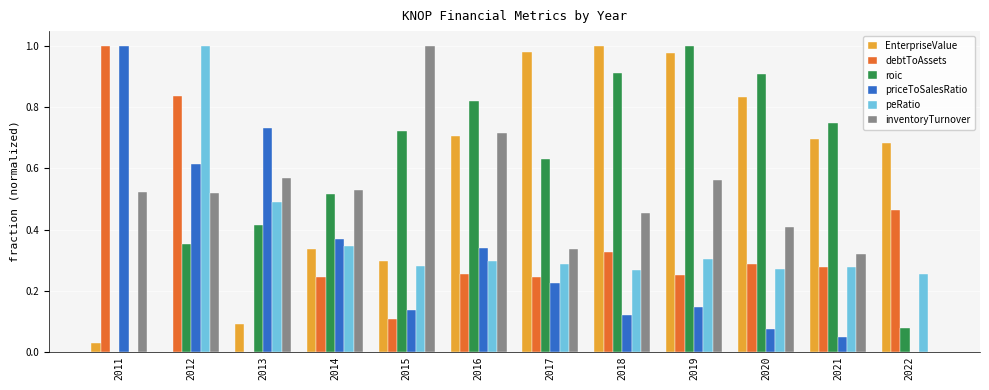

Which series changed the most between 2014 and 2019?

EnterpriseValue